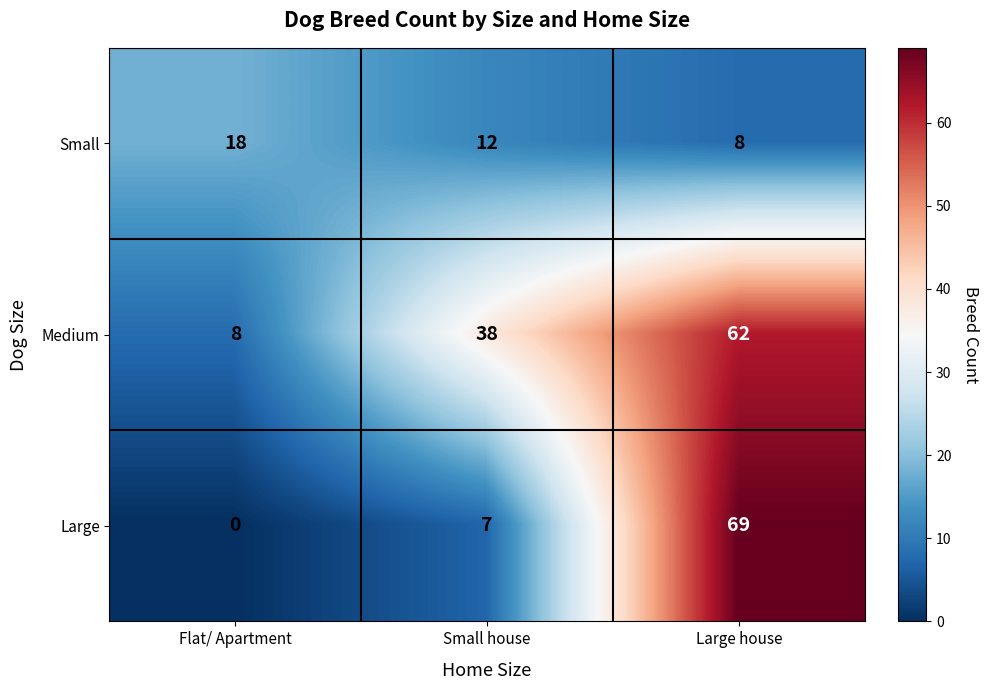

What is the spread (max minus min) of values at Flat/ Apartment?

18